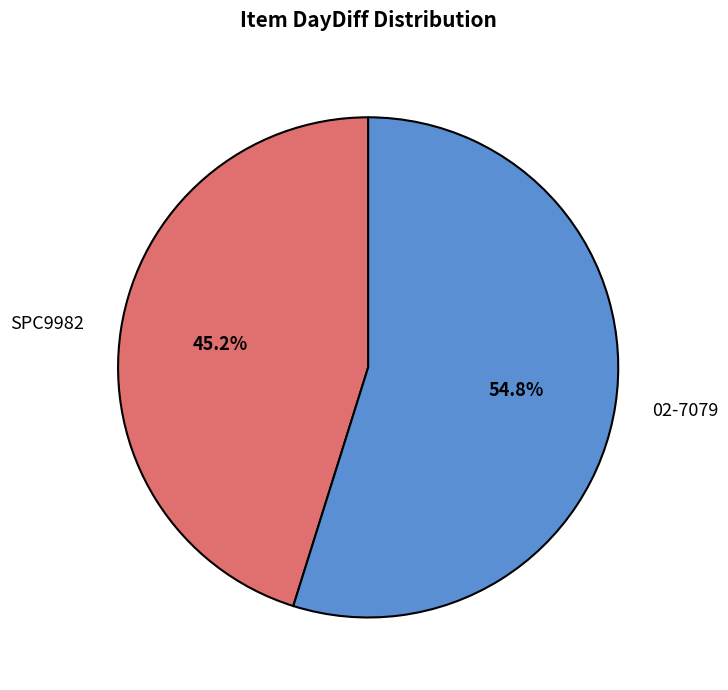

Is it true that 02-7079 is 46% of the pie?

False